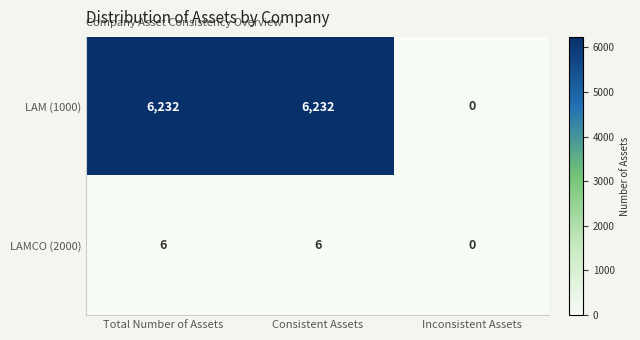

At Consistent Assets, list the series in order from largest to smallest.

LAM (1000), LAMCO (2000)